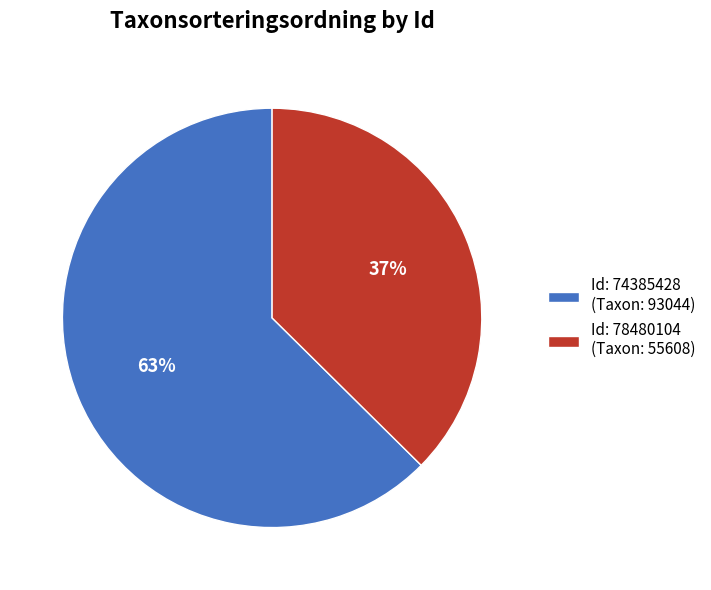

How many segments does this pie chart have?

2